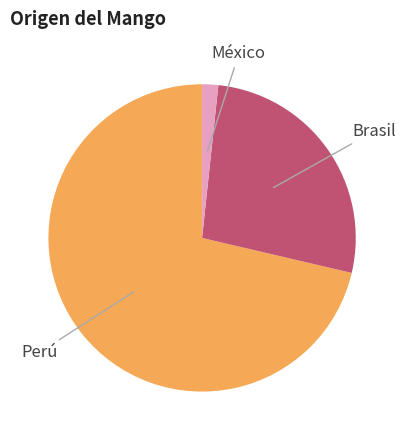

True or false: México accounts for 2% of the total.

True